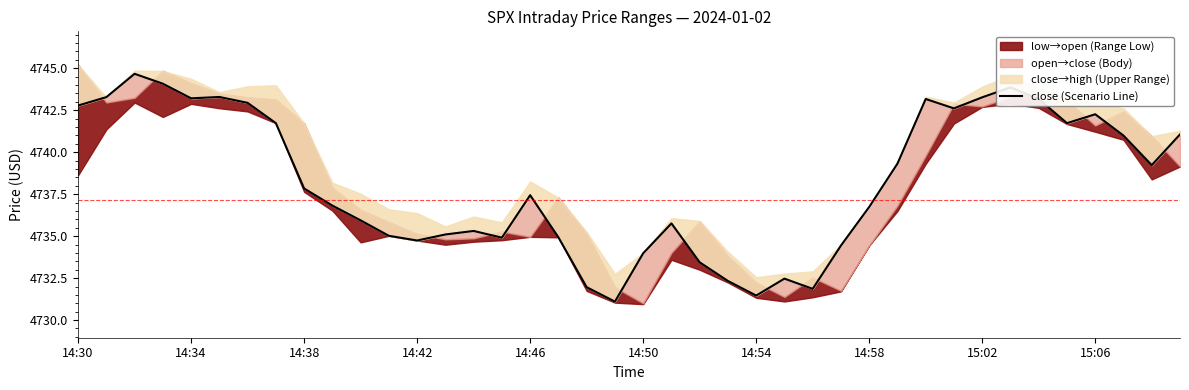

How many interior local valleys (lower than both neighbors) does the data have?

9